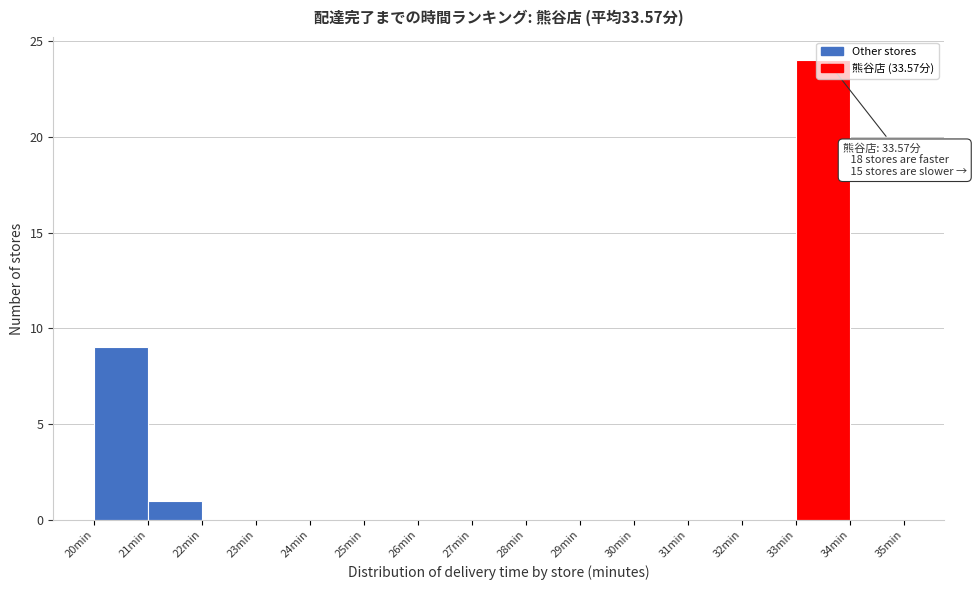

Which range on the x-axis has the tallest bar?

33 to 34